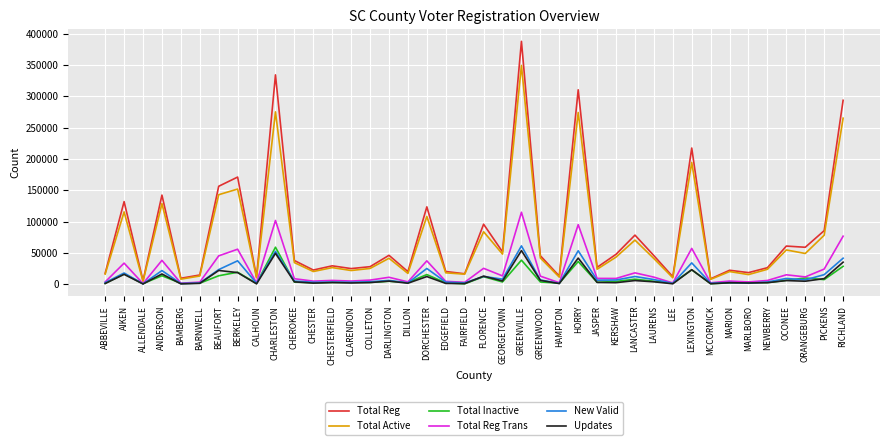

True or false: Total Active and New Valid intersect in this chart.

False